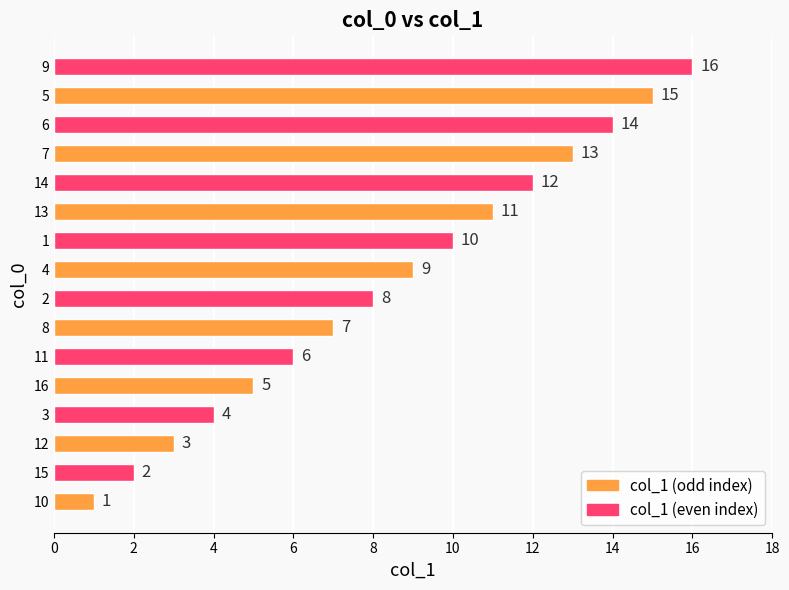

List the labels in order of value, smallest first.

10, 15, 12, 3, 16, 11, 8, 2, 4, 1, 13, 14, 7, 6, 5, 9